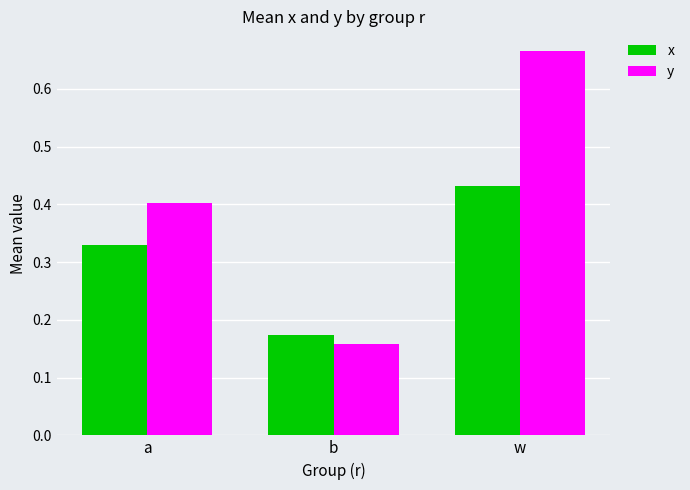

List the series in order of their overall mean, lowest first.

x, y